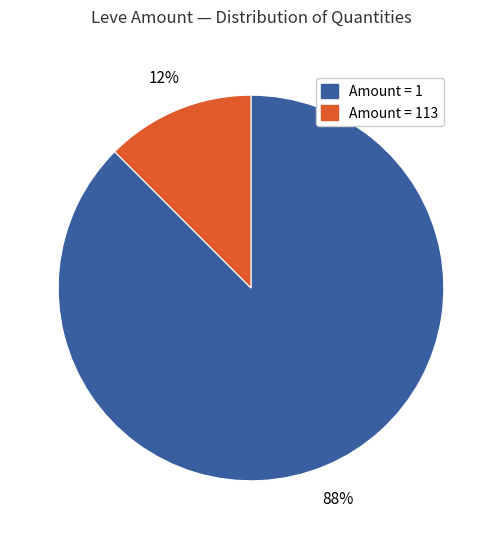

To the nearest percent, what is the average slice percentage?

50%